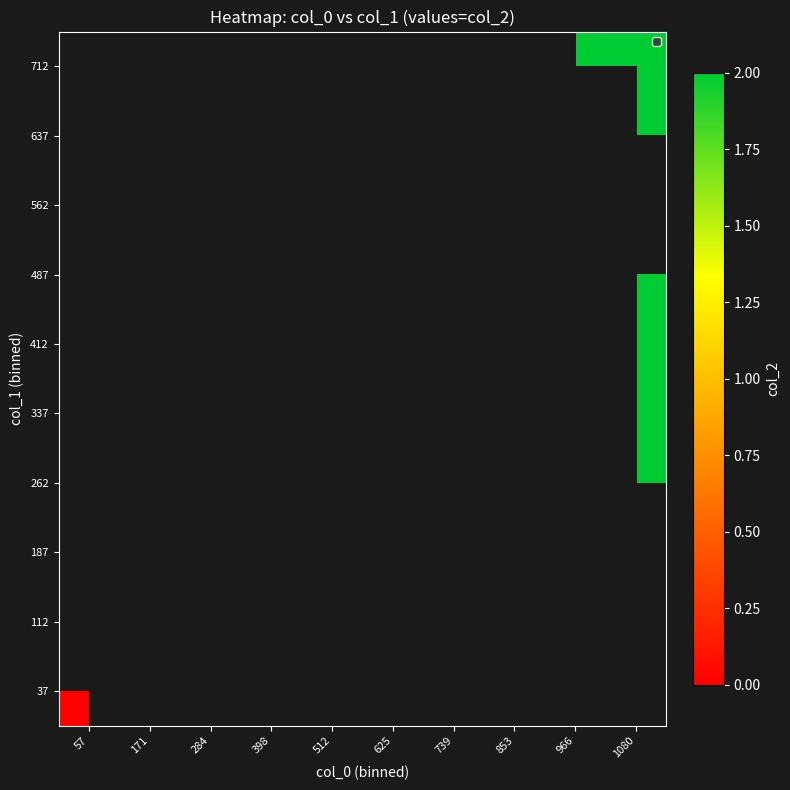

Rank the categories by 487 value from highest to lowest.

57, 171, 284, 398, 512, 625, 739, 853, 966, 1080